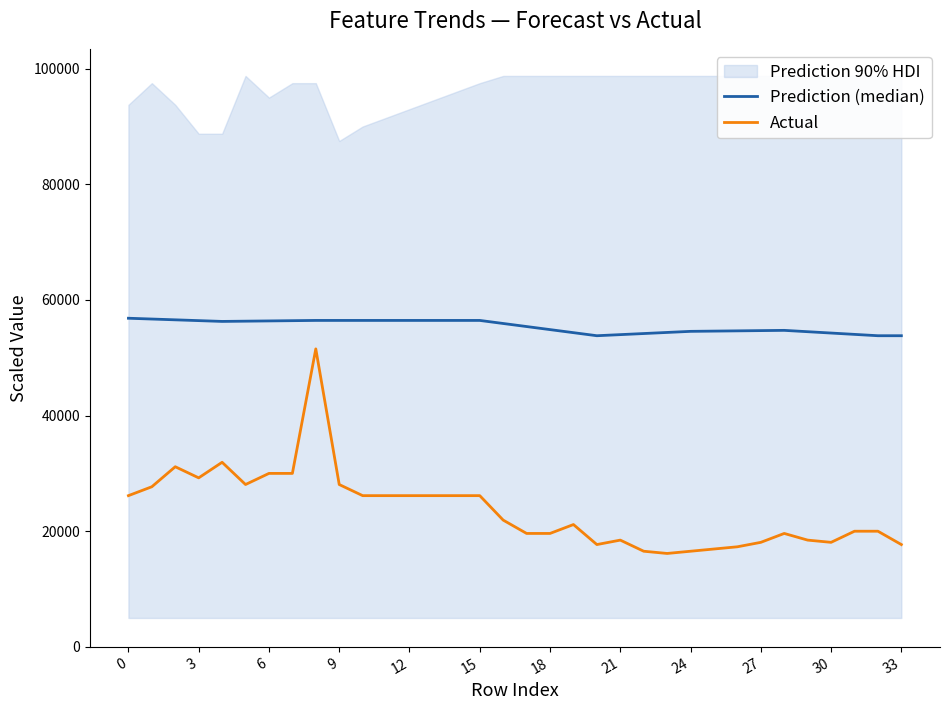

What is the label of the 18th point from the right?

16